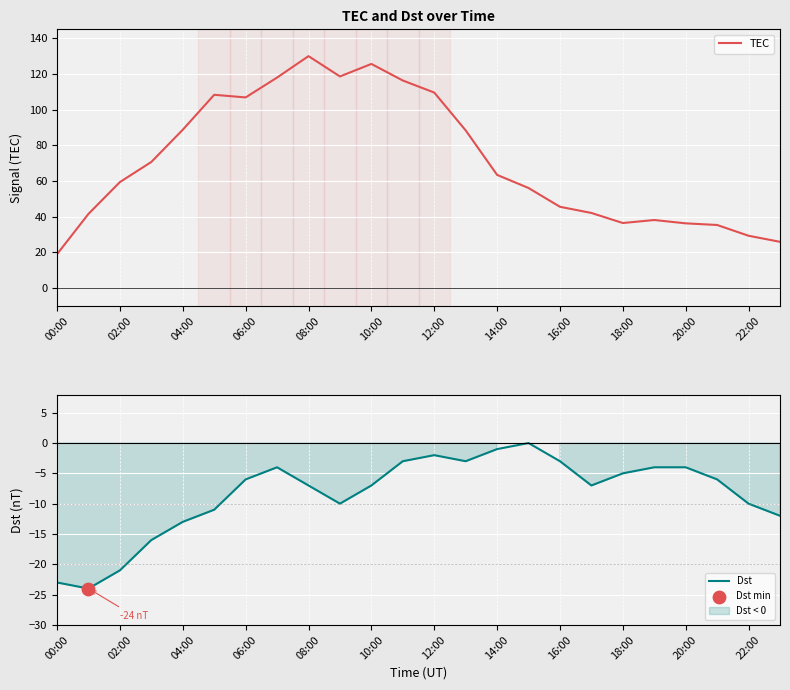

At which label does TEC reach its peak?

08:00